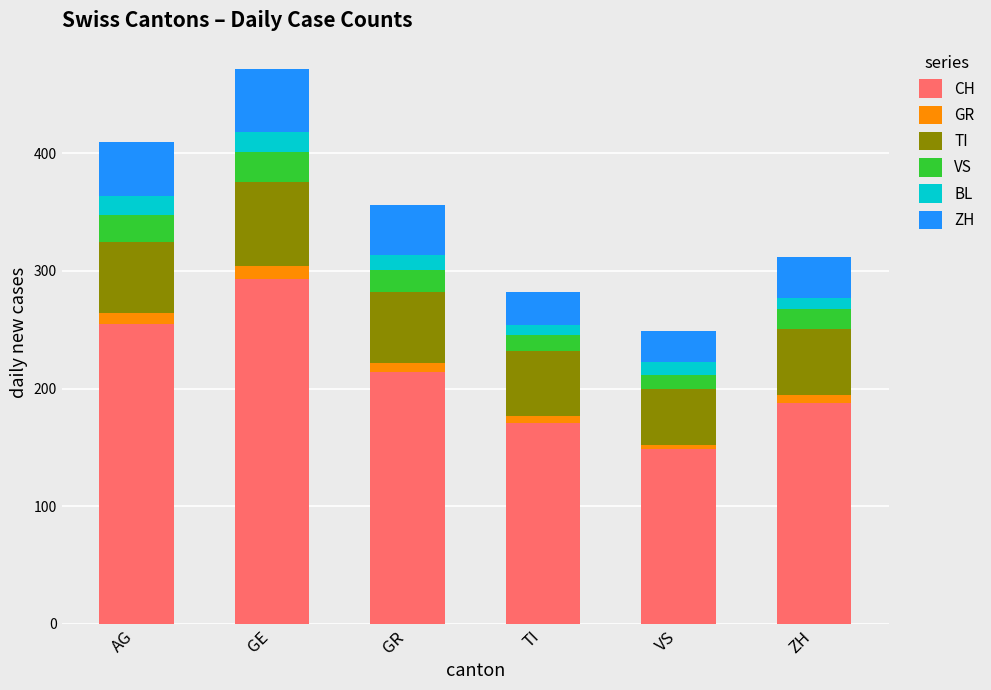

At which category is the sum across all series the highest?

GE